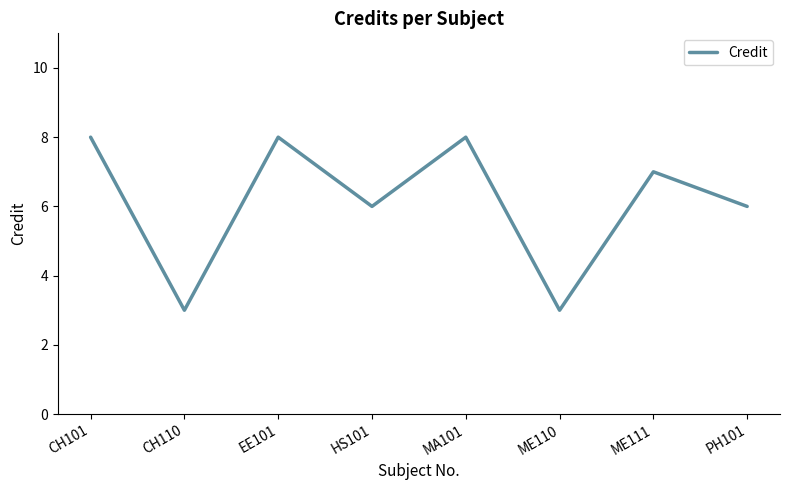

How many interior local peaks (higher than both neighbors) does the data have?

3